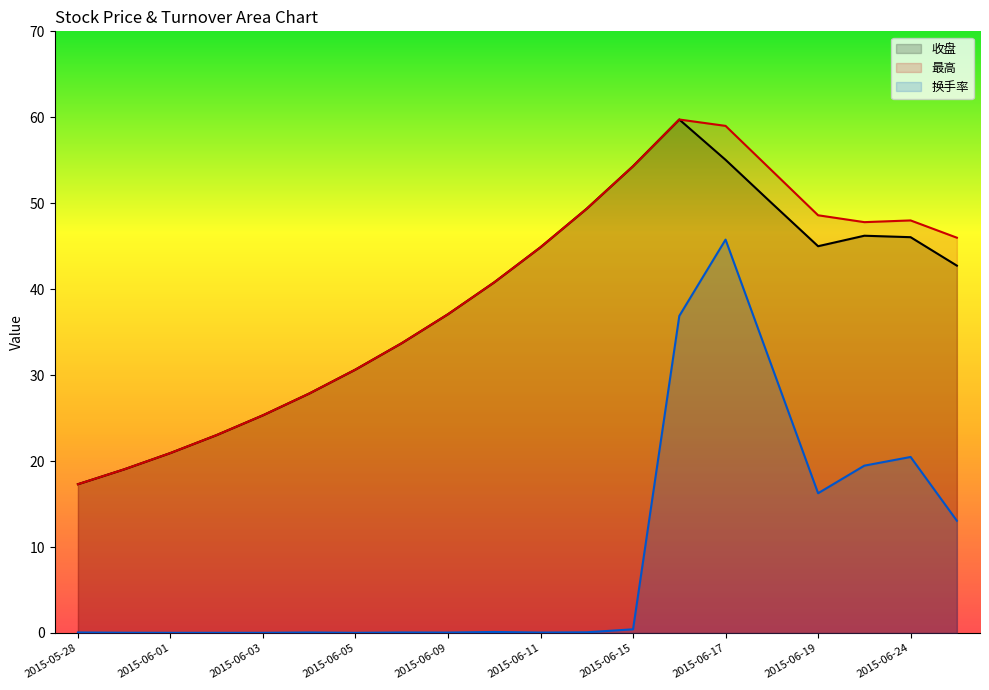

Is it true that 最高 equals 10.7 at 2015-06-11?

False